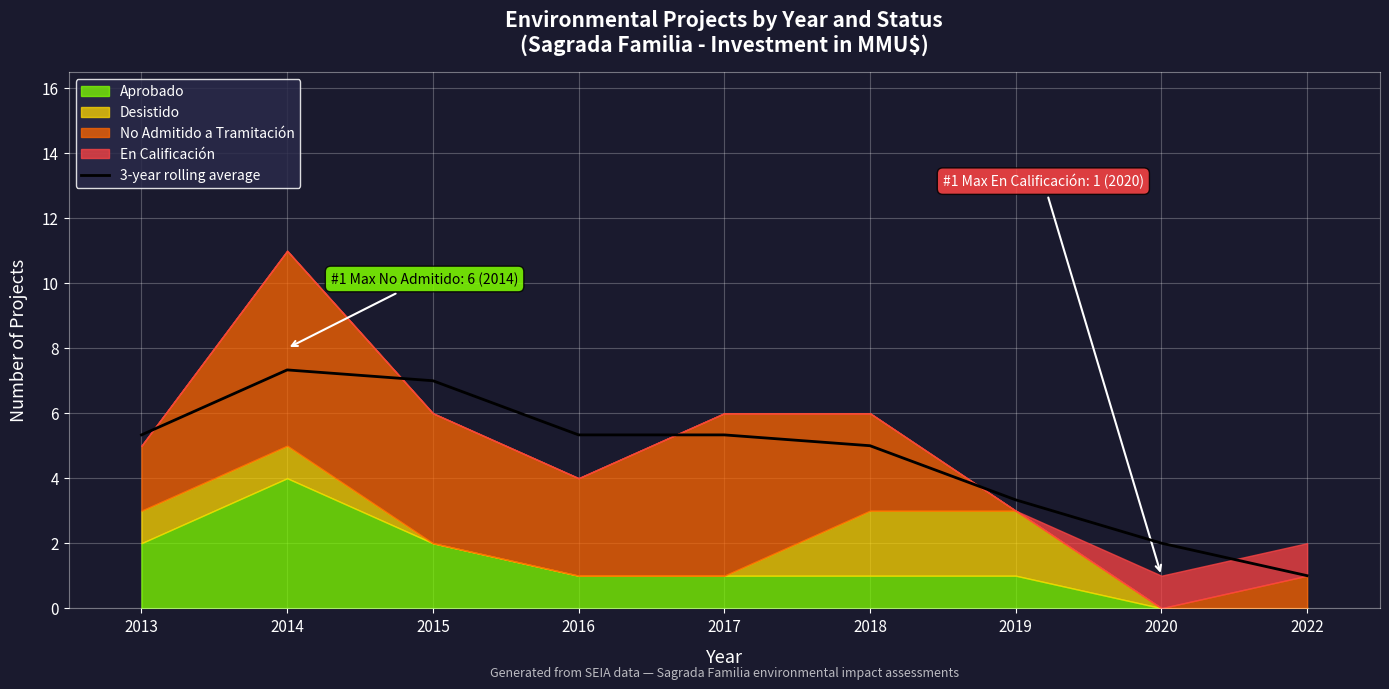

What is the maximum value shown in the chart?

7.3